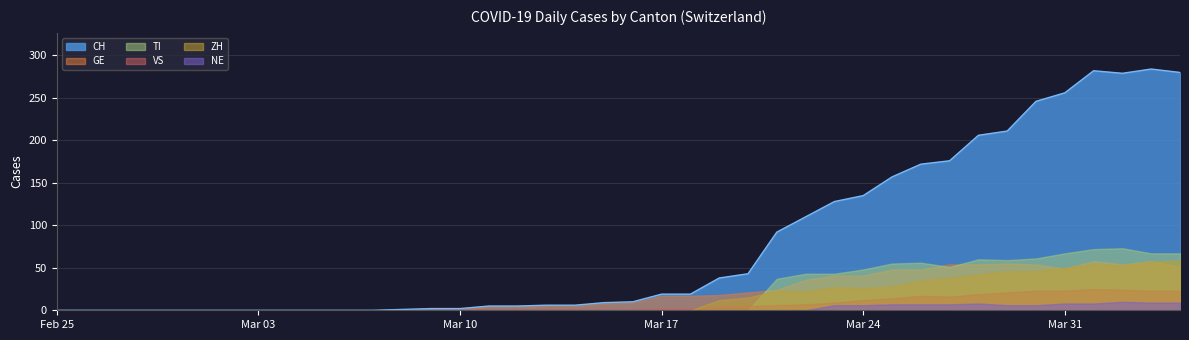

True or false: CH and GE cross at least once.

False